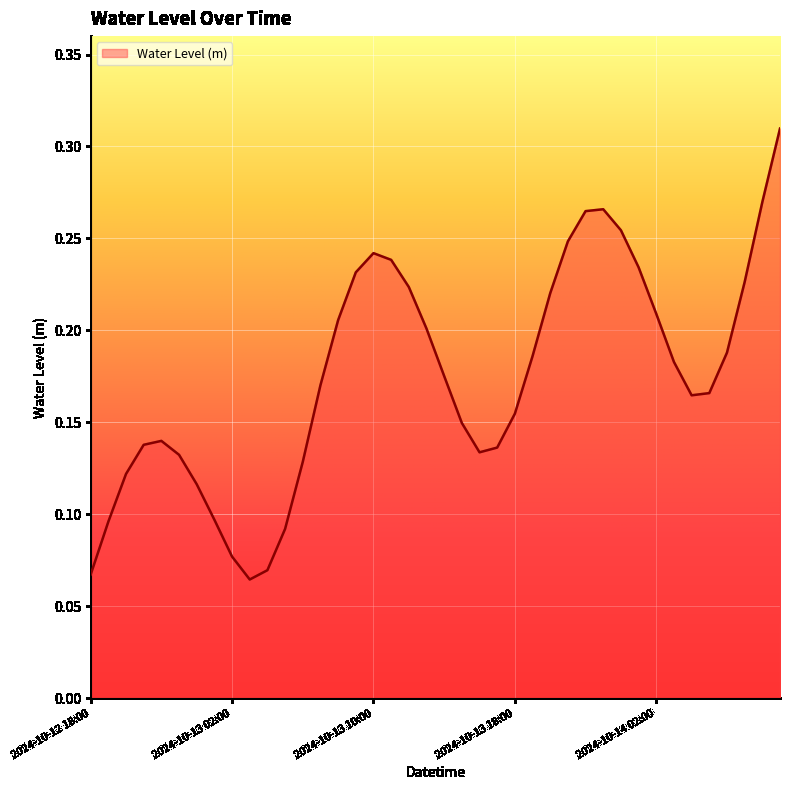

At which label is the value closest to 0?

2024-10-13 03:00